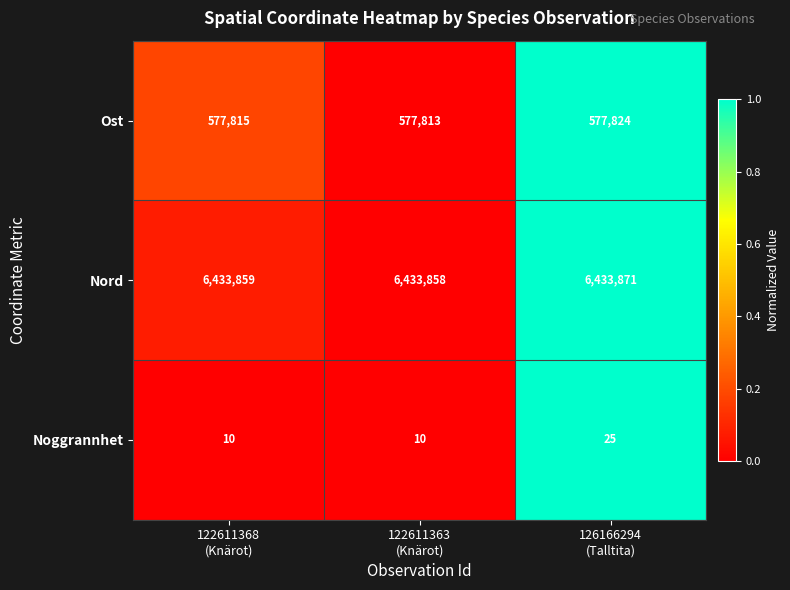

List the series in order of their peak value, lowest first.

Noggrannhet, Ost, Nord